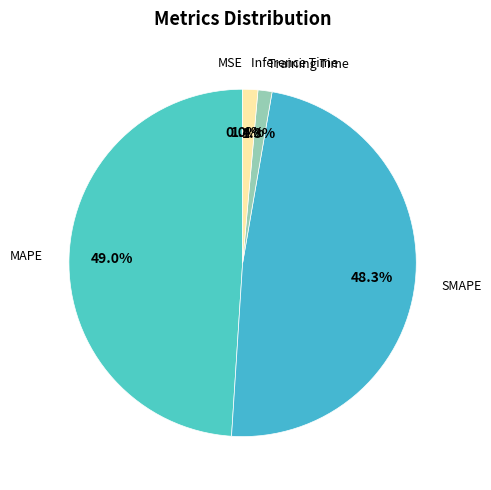

Rank the categories by value from lowest to highest.

MSE, Training Time, Inference Time, SMAPE, MAPE